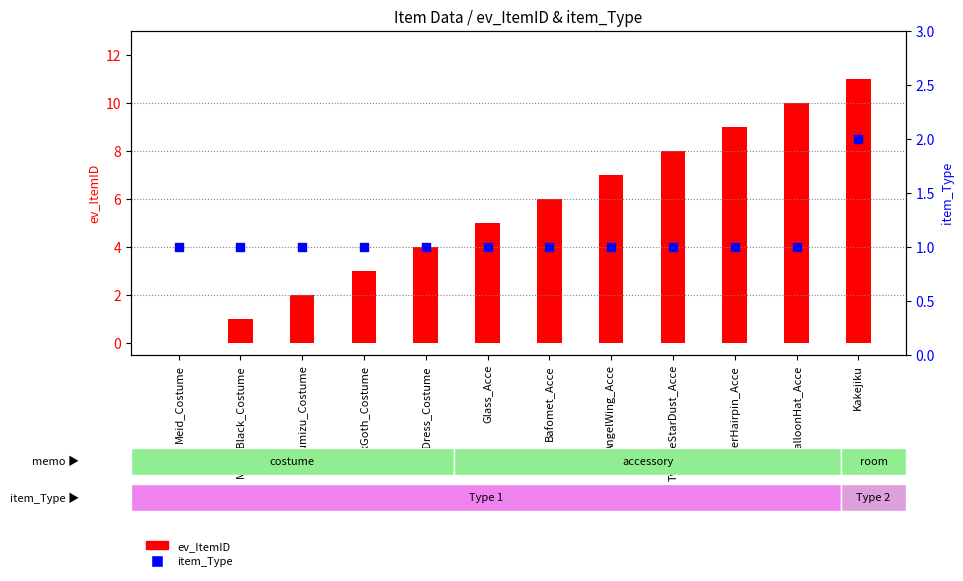

At how many categories does at least one series exceed 1?

10